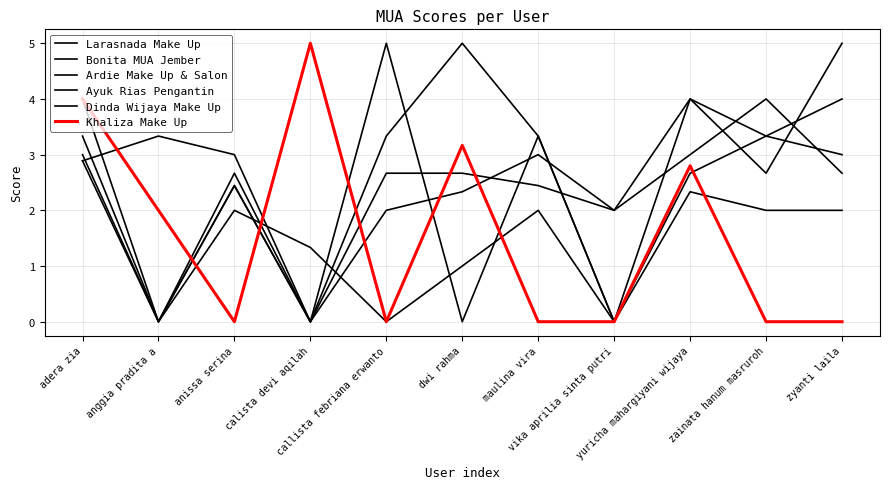

What is the sum of the Dinda Wijaya Make Up values at yuricha mahargiyani wijaya and callista febriana erwanto?

9.0